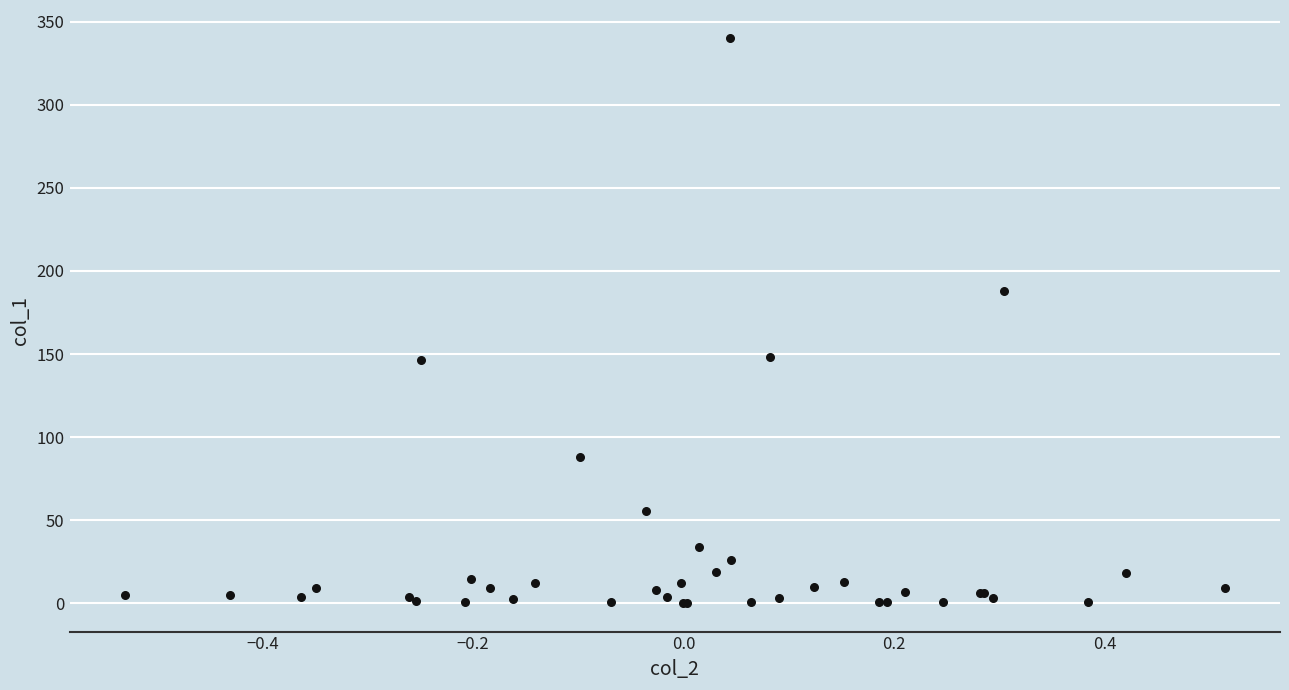

What Y value in the scatter plot is closest to 170?

187.7